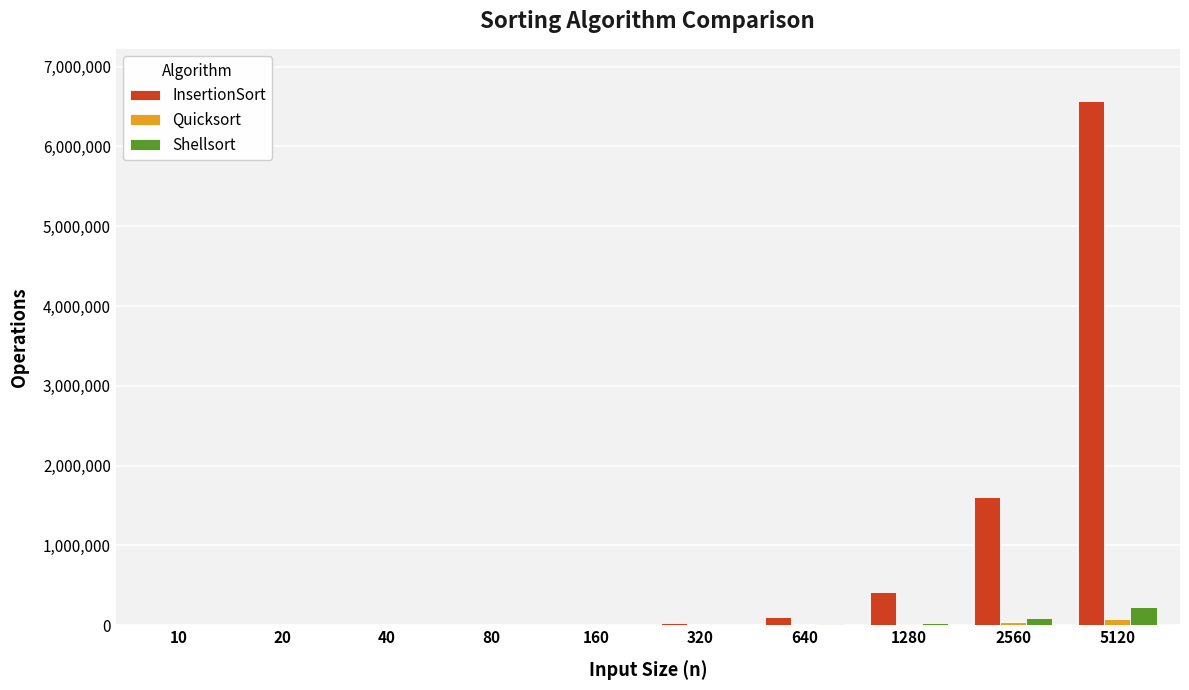

What is the difference between the Shellsort values at 160 and 5120?

229146